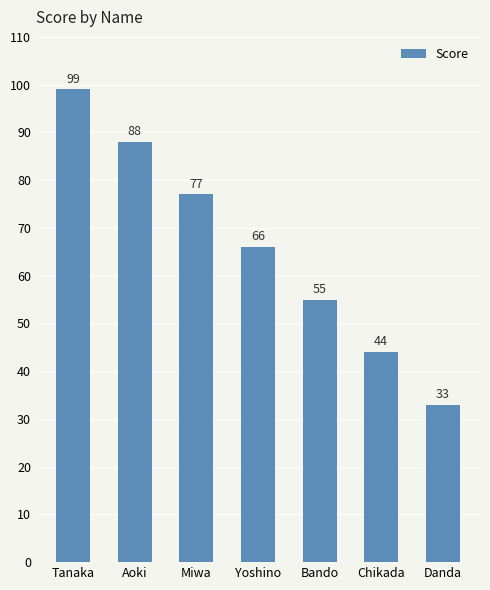

Reading left to right, extract all data points from this chart.

Tanaka=99	Aoki=88	Miwa=77	Yoshino=66	Bando=55	Chikada=44	Danda=33